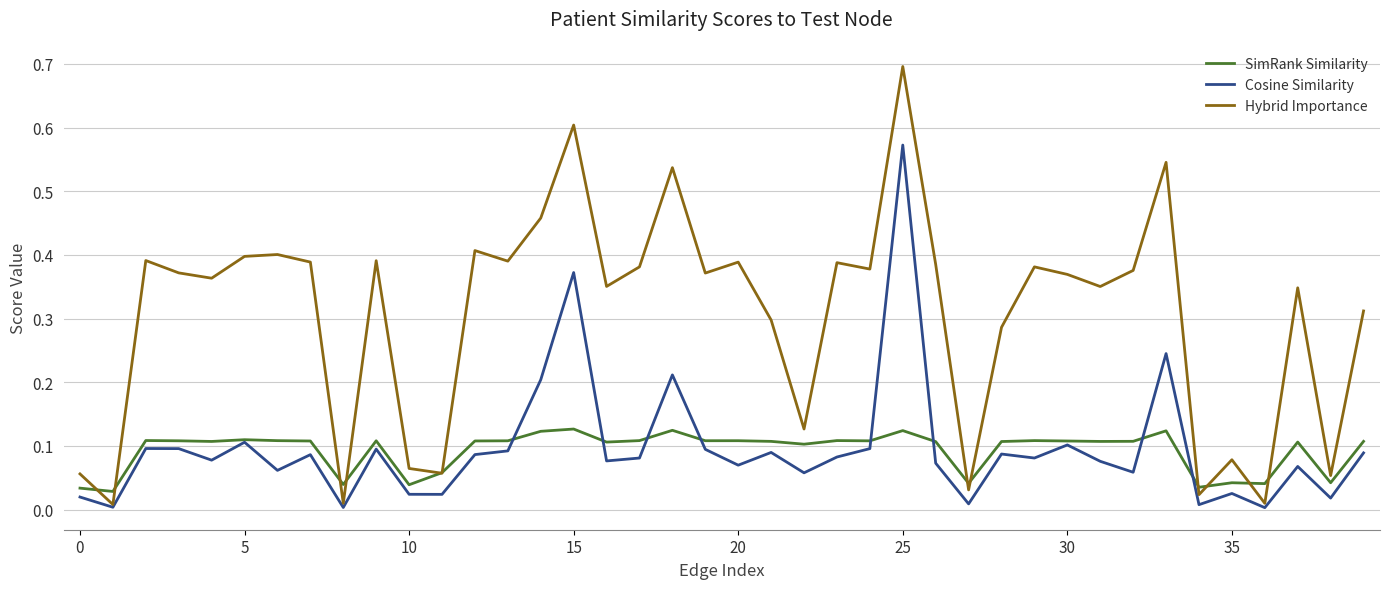

List the series in order of their peak value, highest first.

Hybrid Importance, Cosine Similarity, SimRank Similarity